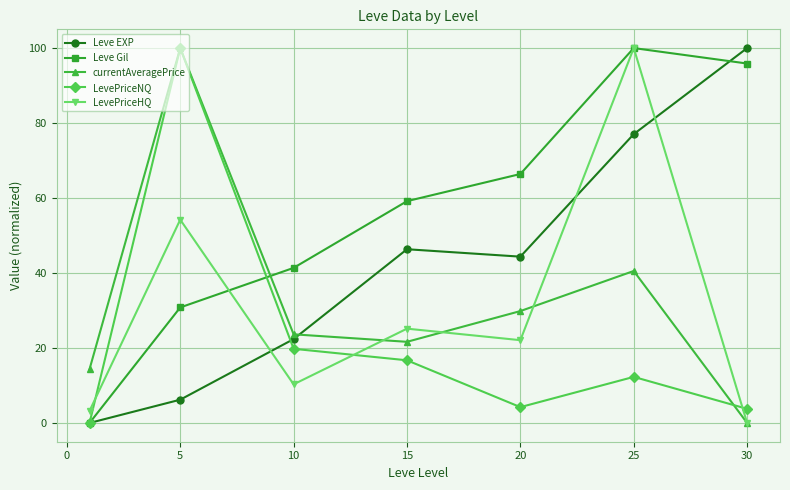

At how many categories does at least one series exceed 64?

4